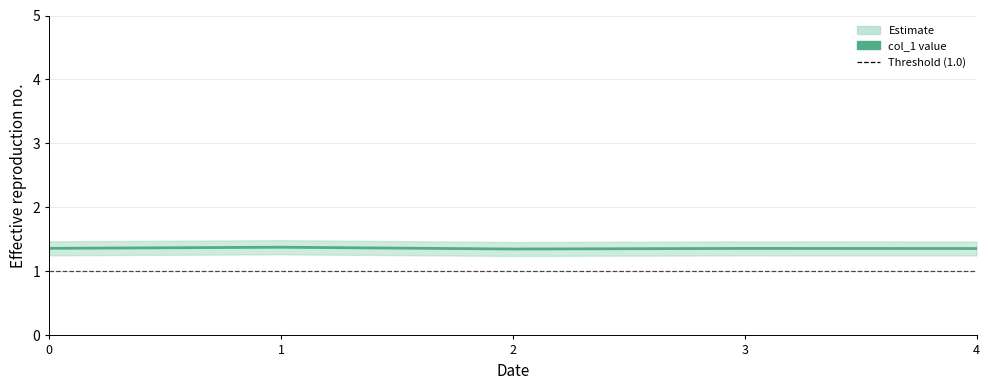

List the labels in order of value, smallest first.

2, 4, 3, 0, 1